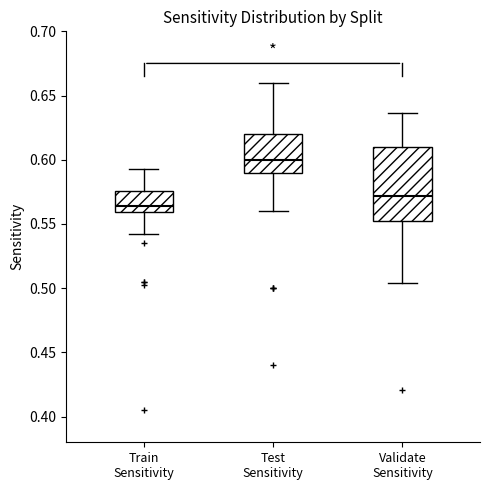

Where does the median line of the box for Validate Sensitivity sit on the y-axis? The values are not printed on the chart, so give them approximately, as read against the axis.

0.570